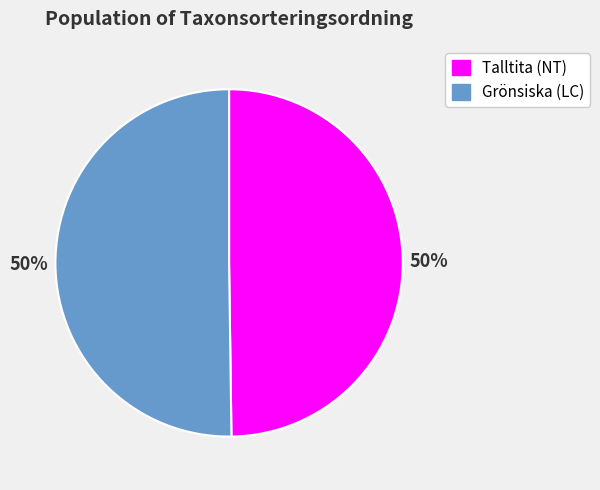

What is the ratio of the value at Grönsiska (LC) to the value at Talltita (NT)?

1.0